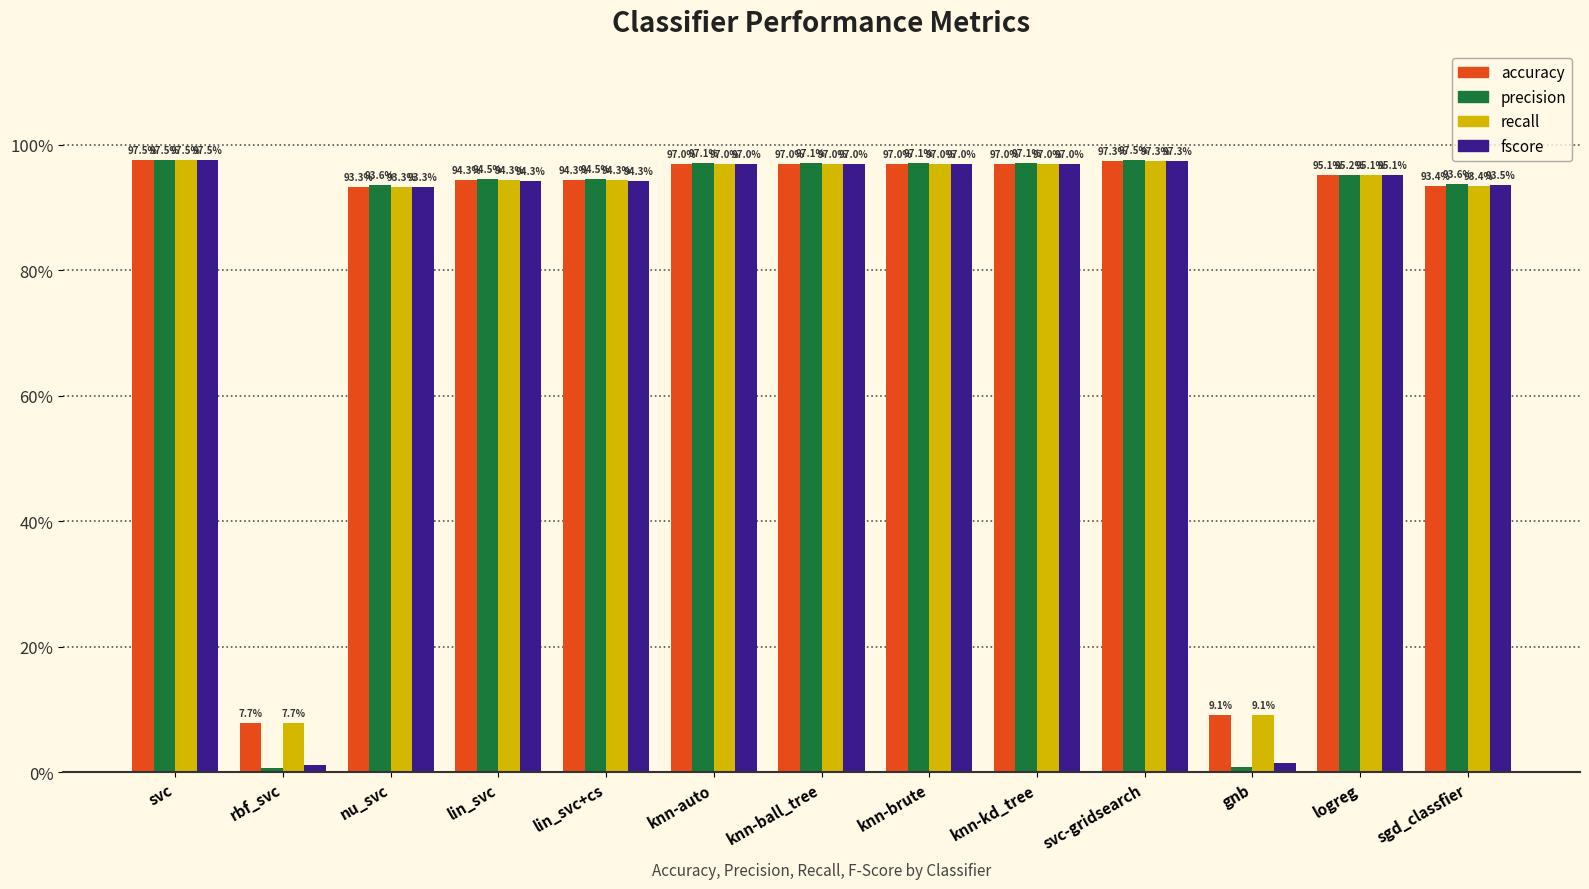

The value of fscore at sgd_classfier is 0.9. True or false?

True